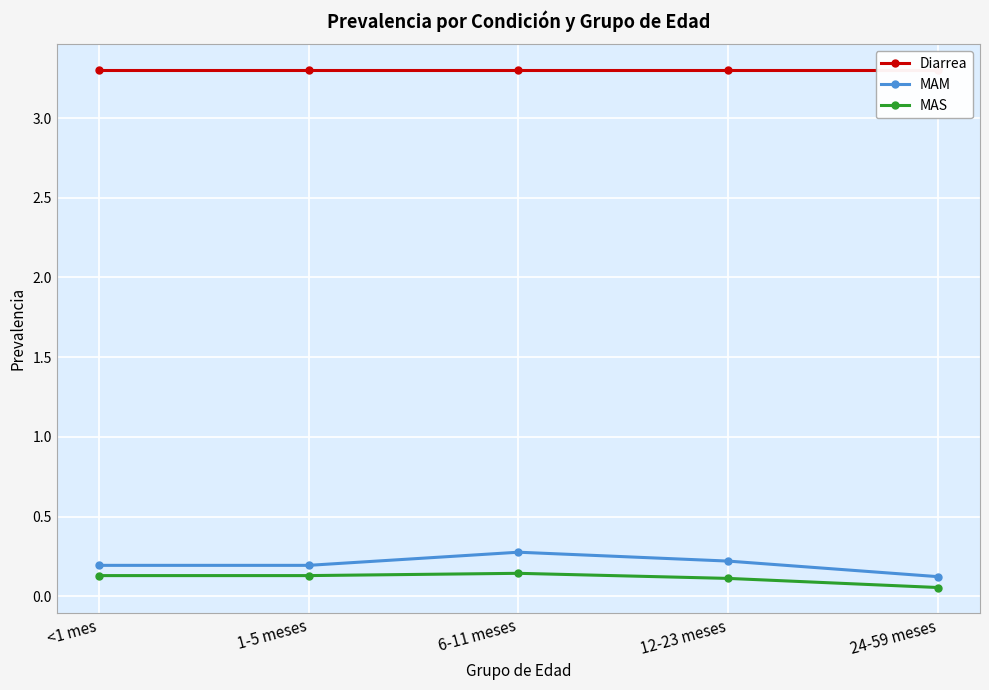

Read the MAS value at 6-11 meses.

0.1